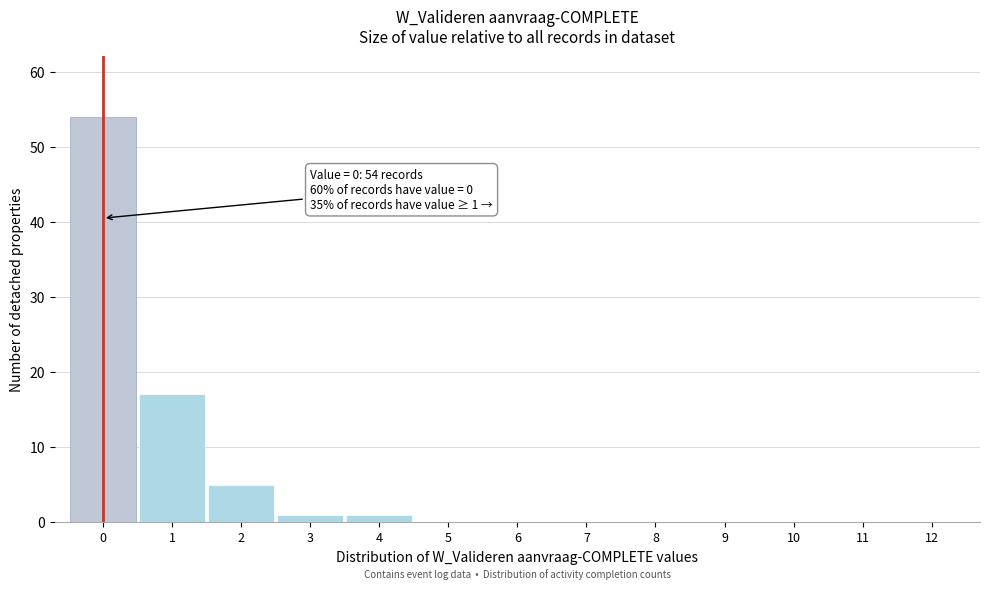

Reading right to left, extract all data points from this chart.

12=0	11=0	10=0	9=0	8=0	7=0	6=0	5=0	4=1	3=1	2=5	1=17	0=54